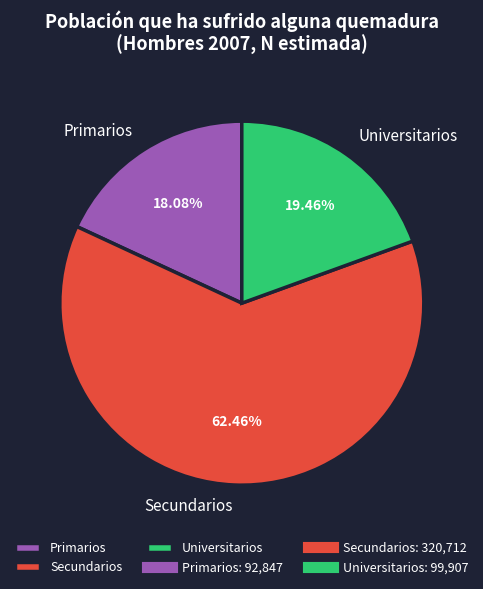

To the nearest percent, what percentage of the pie is Secundarios?

62%